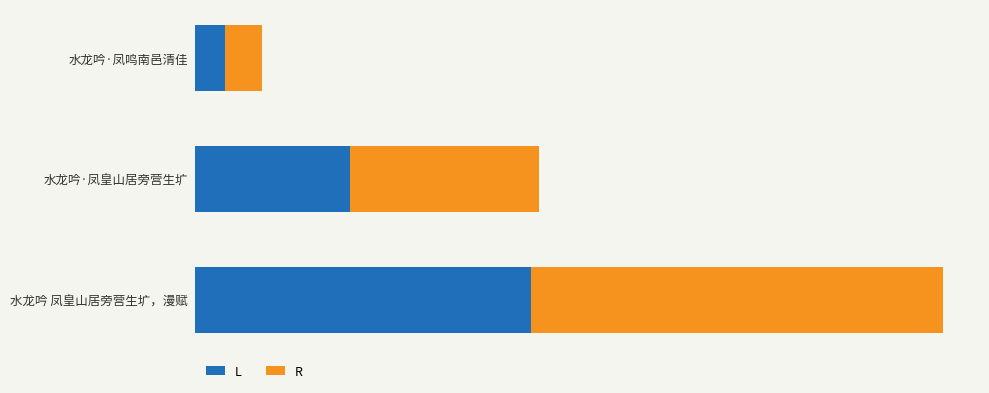

What are all the series names shown in the legend?

L, R